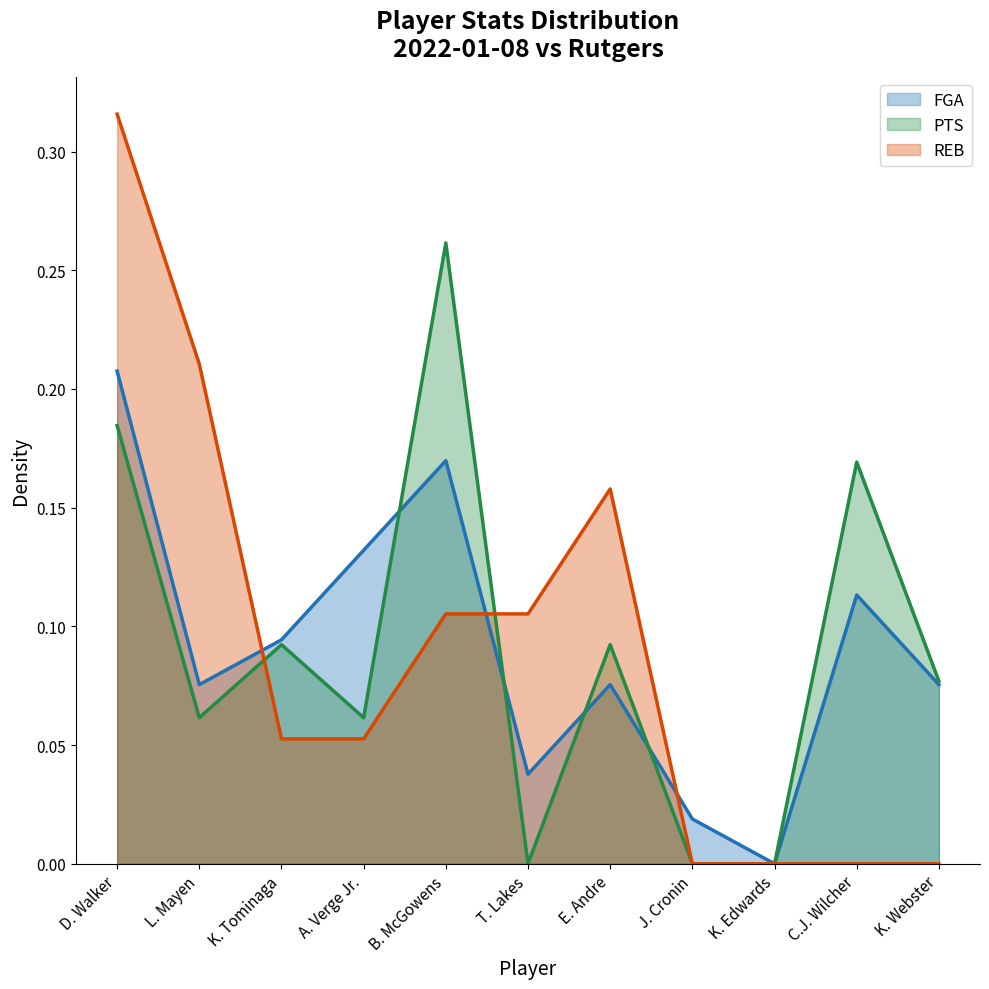

List the series in order of their peak value, highest first.

REB, PTS, FGA